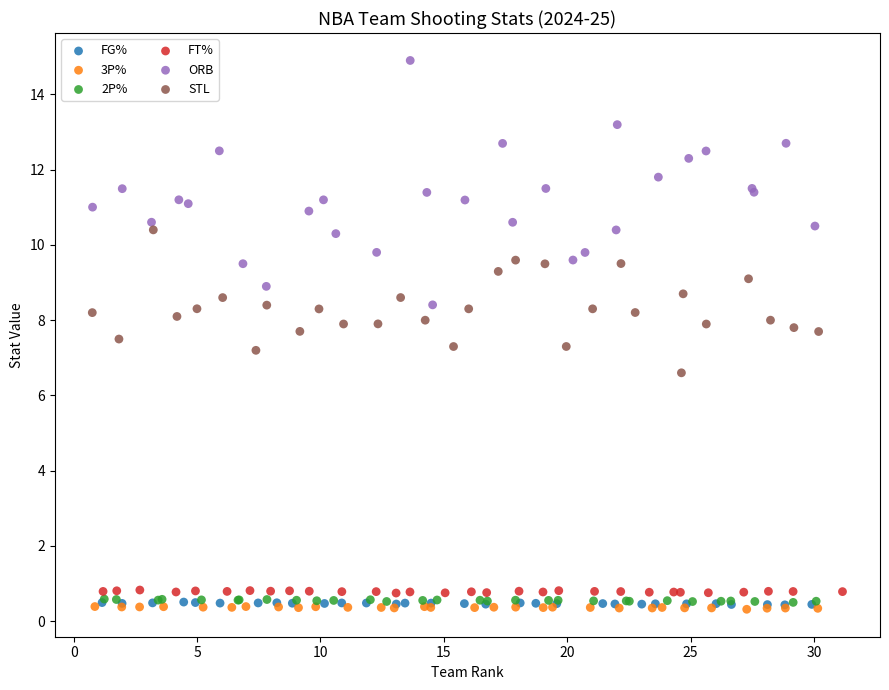

Which series has the largest Y range (max minus min)?

ORB